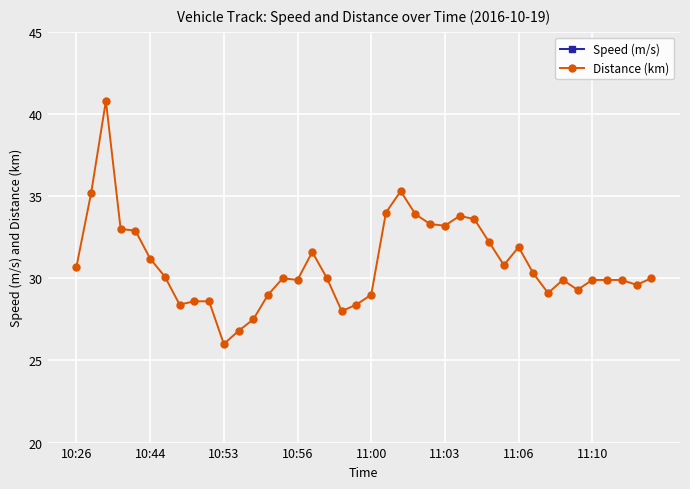

What is the approximate value of Distance (km) at 38?

29.6